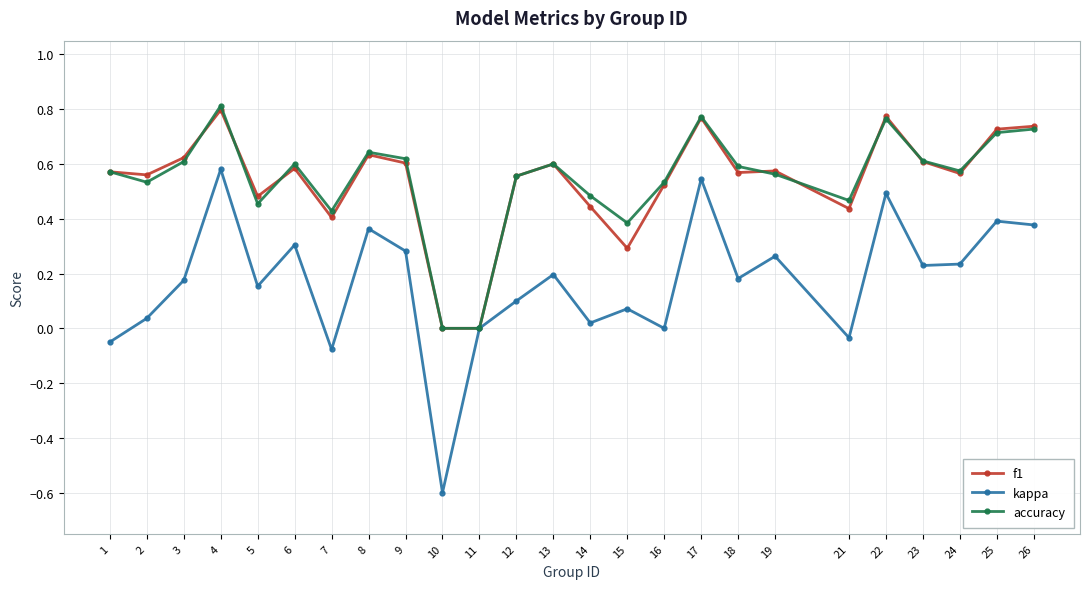

At which category does the chart reach its peak across all series?

4